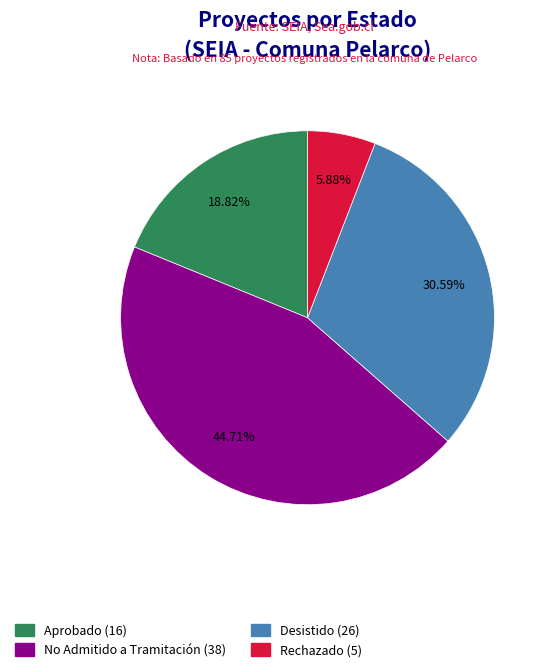

What percentage is the Rechazado slice, to the nearest percent?

6%